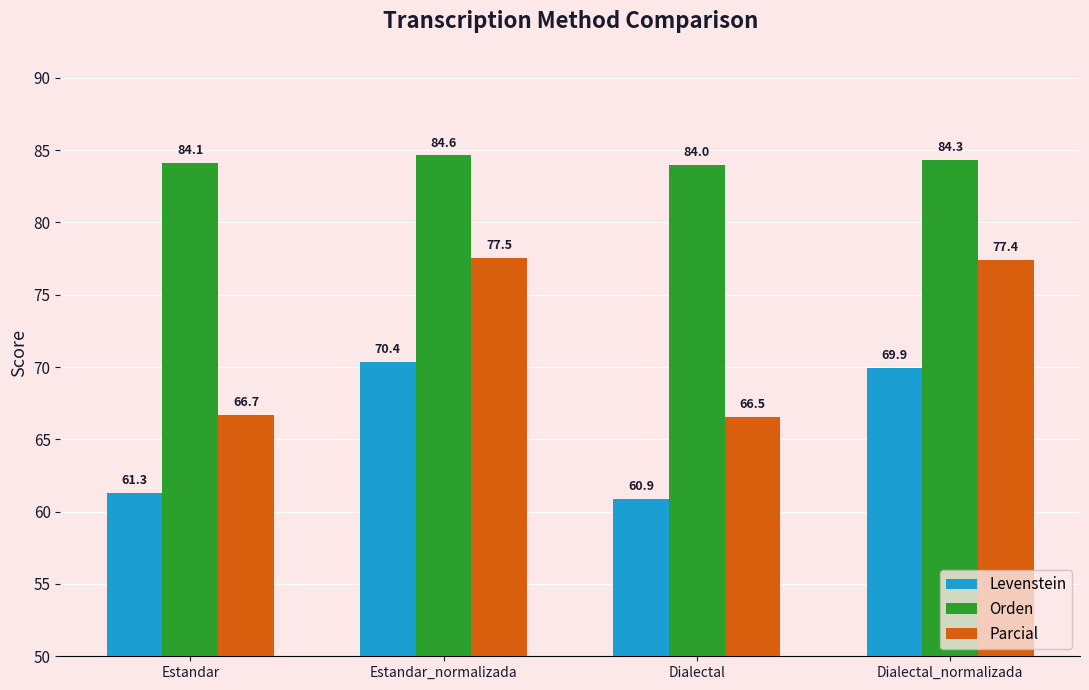

Which category has the highest value in the Levenstein series?

Estandar_normalizada